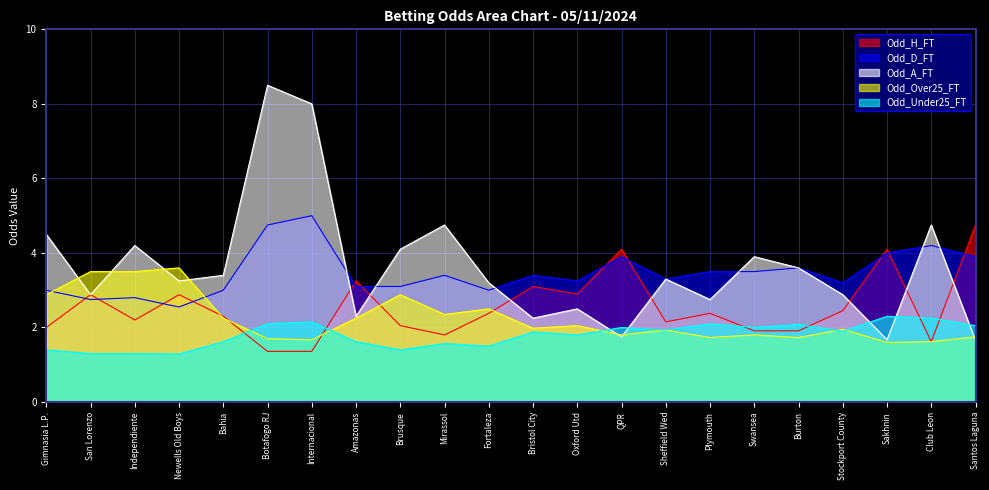

At which category does Odd_Over25_FT reach its first local peak?

Newells Old Boys